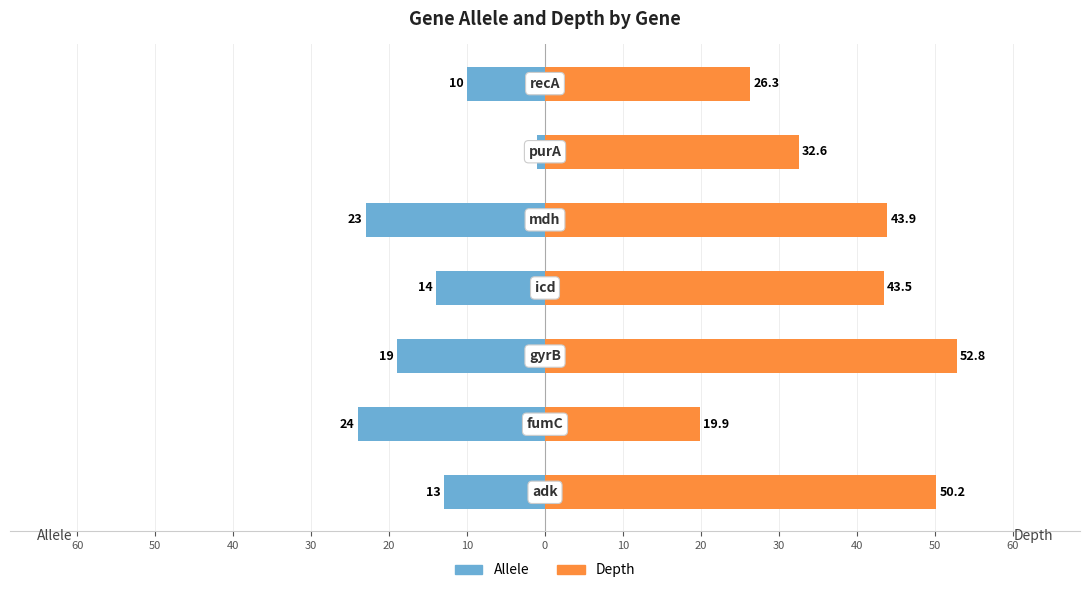

How many data points in Depth are above 43?

4